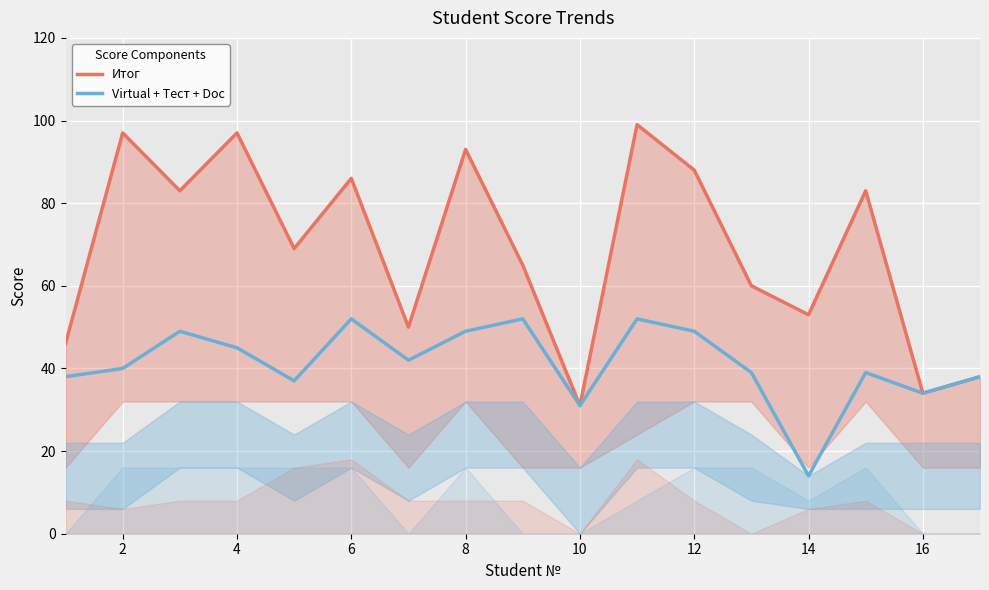

What is the maximum value for Virtual + Тест + Doc?

52